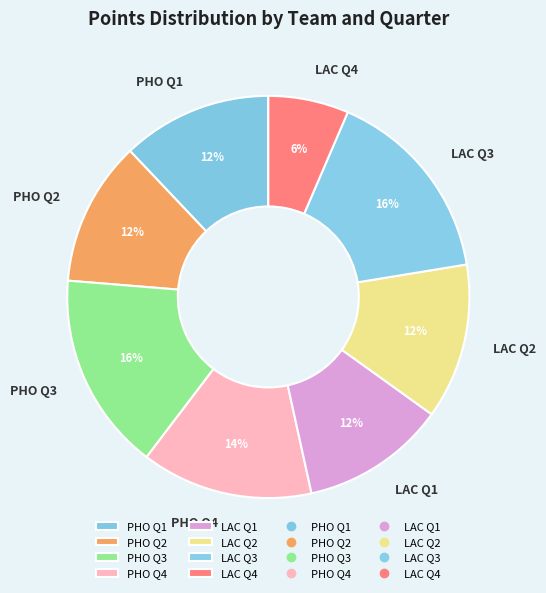

Is there a majority slice in this chart?

No